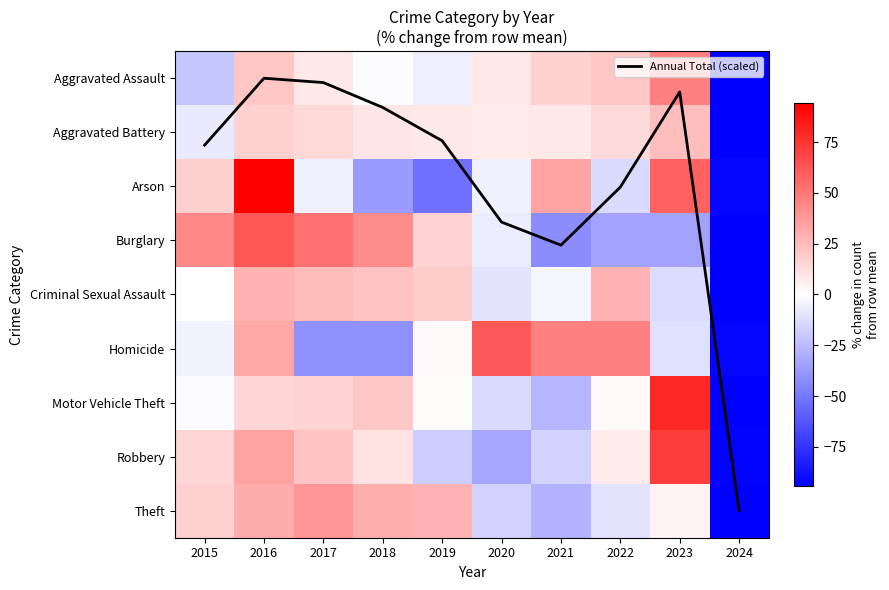

List the series in order of their peak value, lowest first.

Annual Total (scaled), Aggravated Battery, Criminal Sexual Assault, Theft, Aggravated Assault, Homicide, Burglary, Robbery, Motor Vehicle Theft, Arson